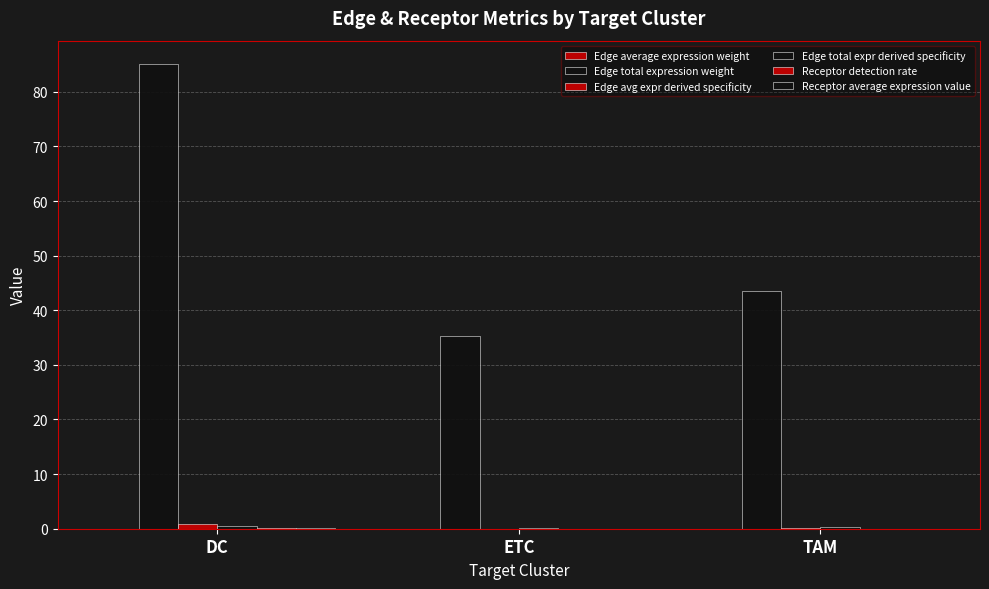

Does the chart contain stacked bars?

No